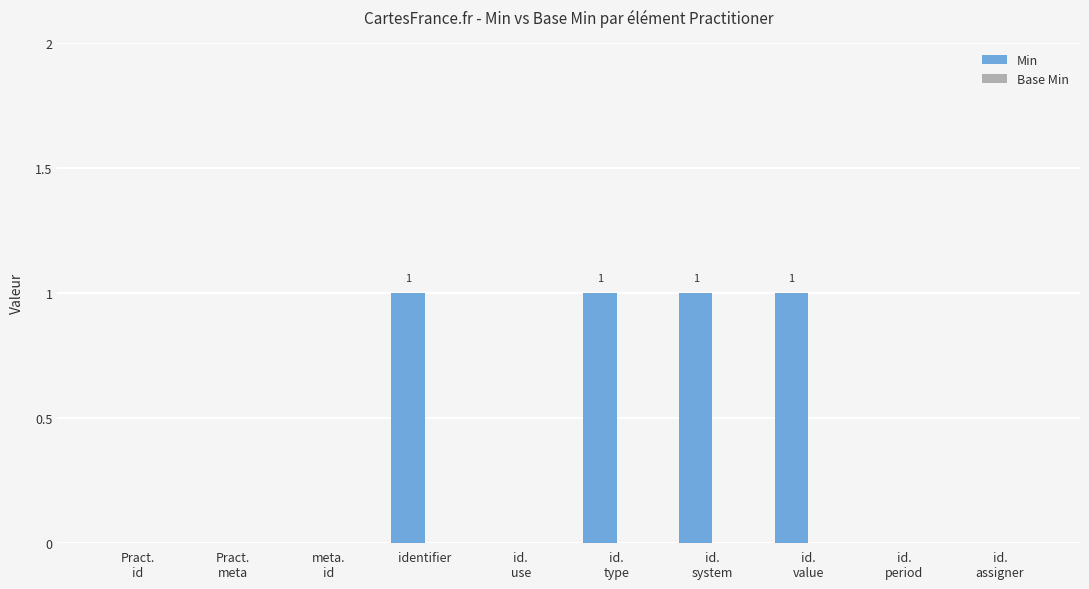

What is the sum of all values?

4